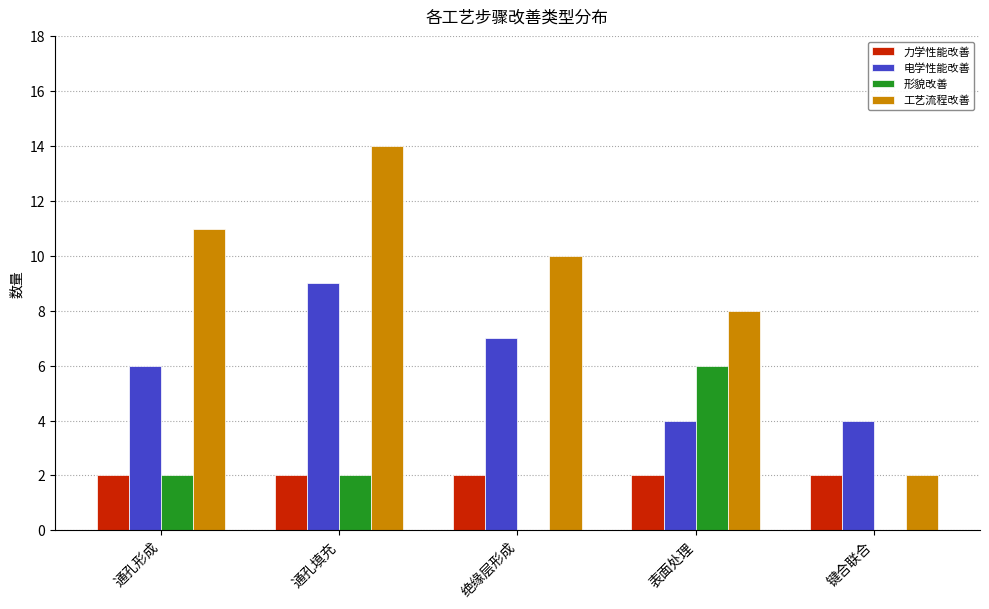

At which category does the chart reach its peak across all series?

通孔填充